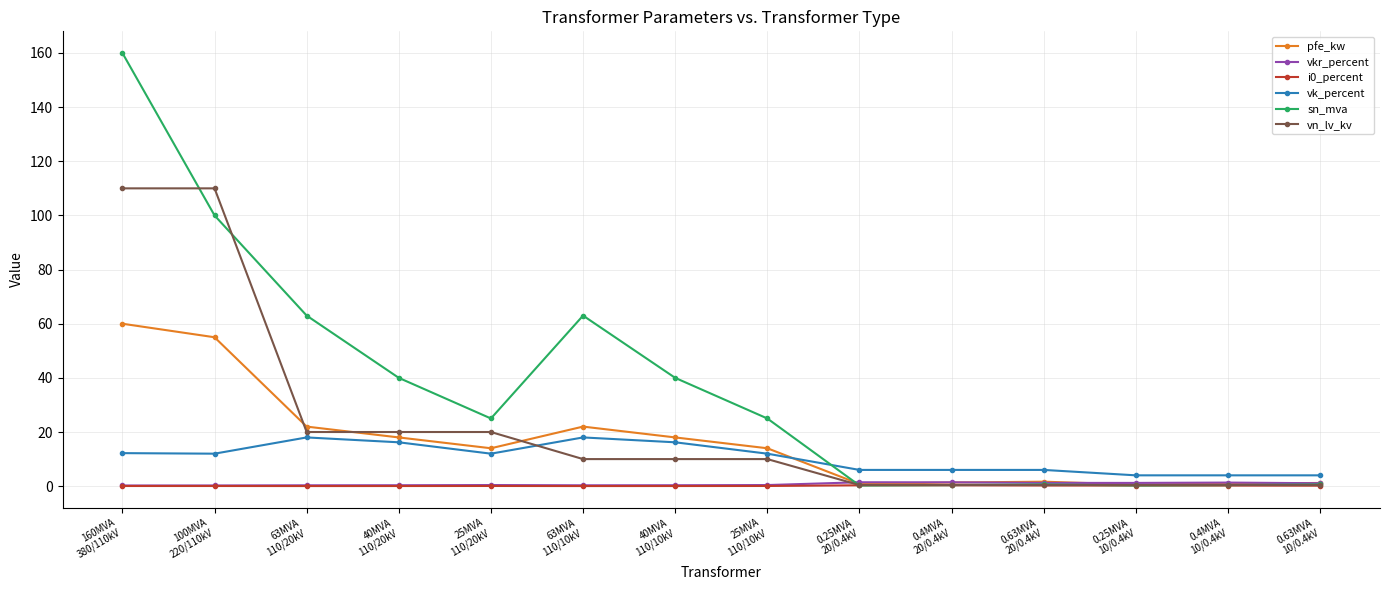

How many series are shown in this chart?

6